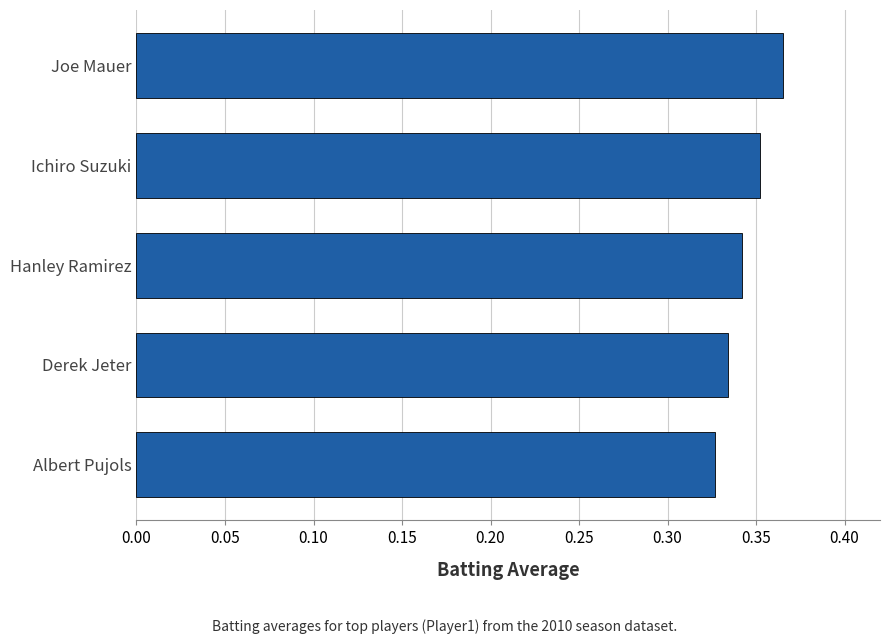

The value at Ichiro Suzuki is 0.1. True or false?

False